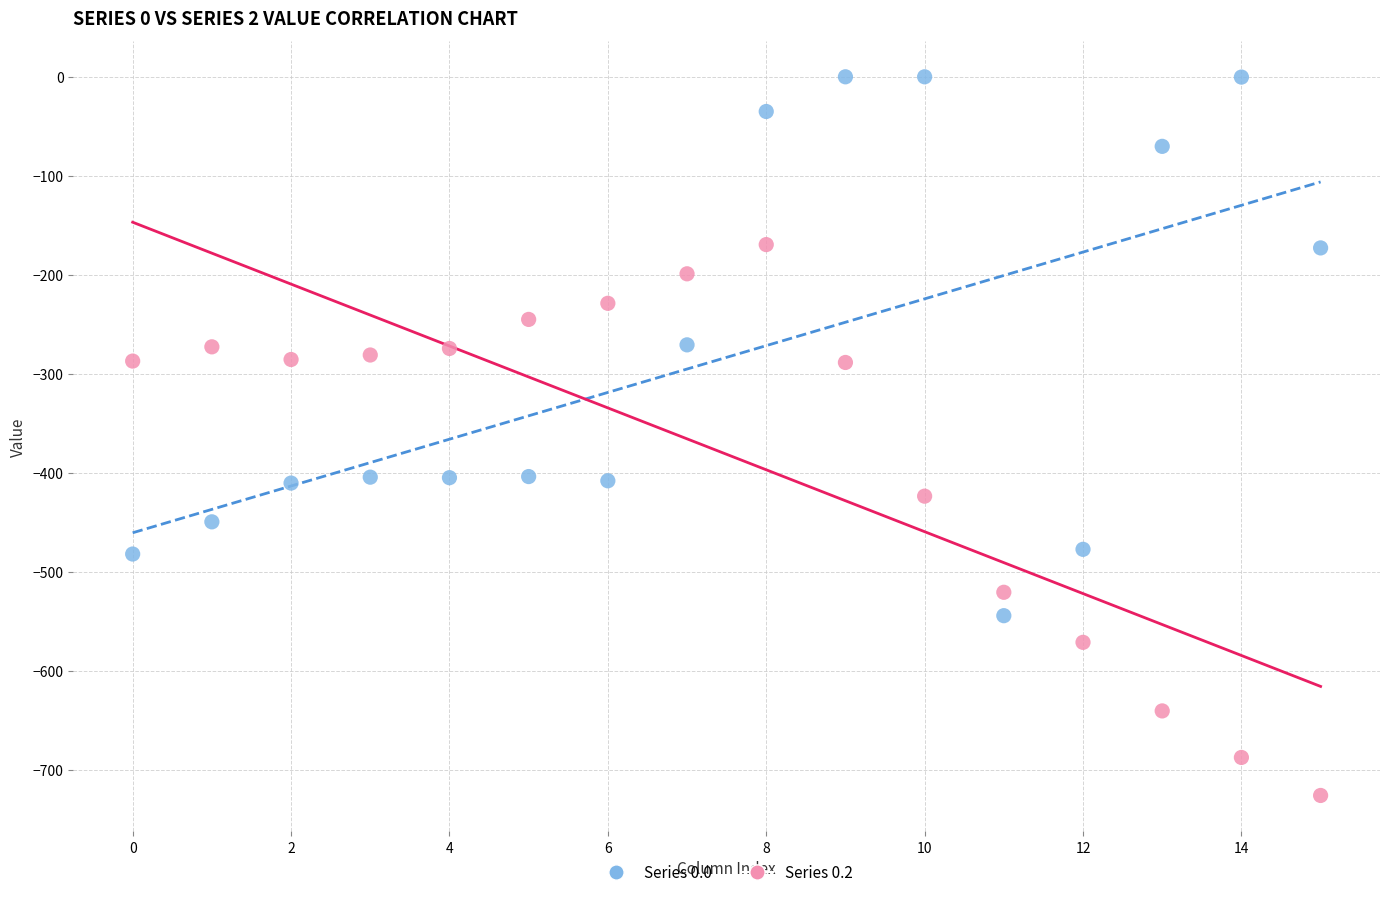

Across all data points, what is the range of Y values (max minus min)?

725.8